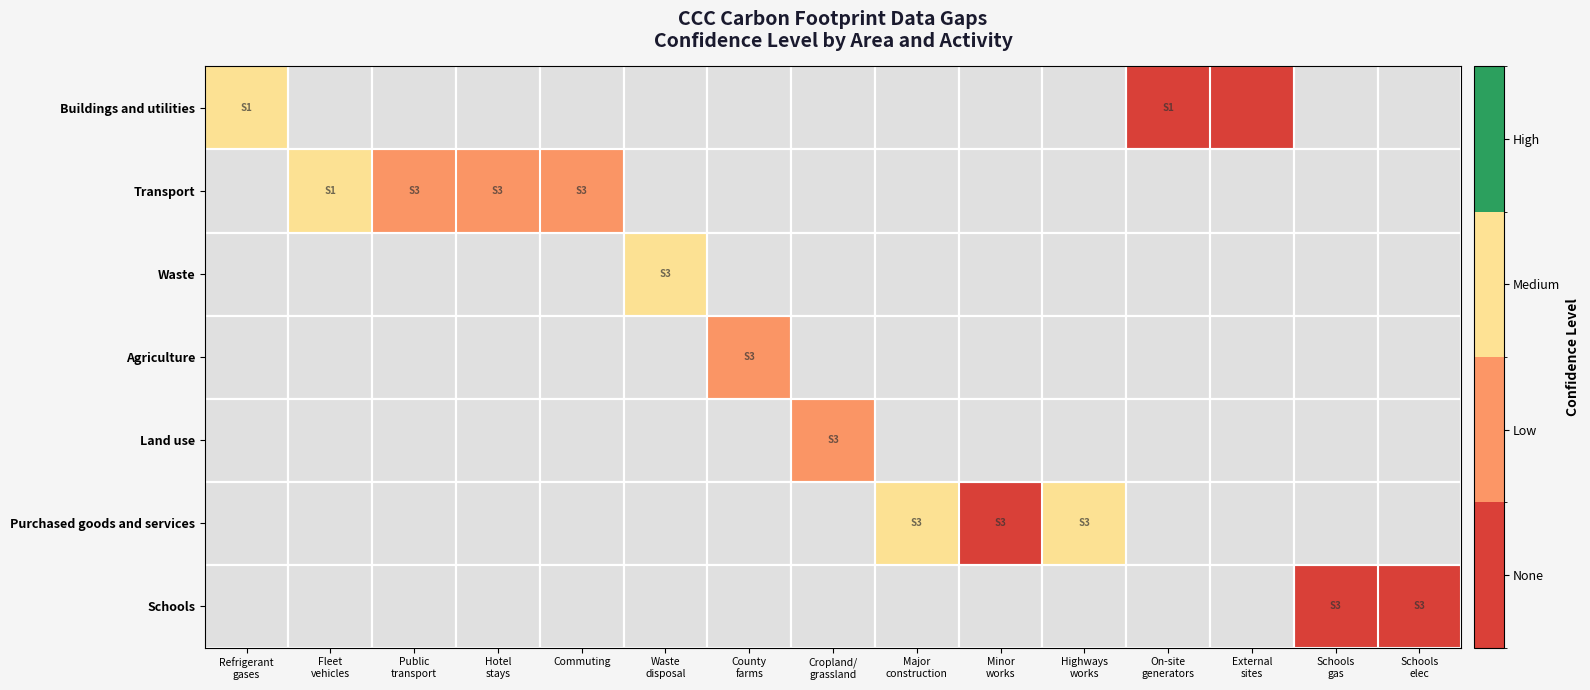

What is the maximum value shown in the chart?

2.0